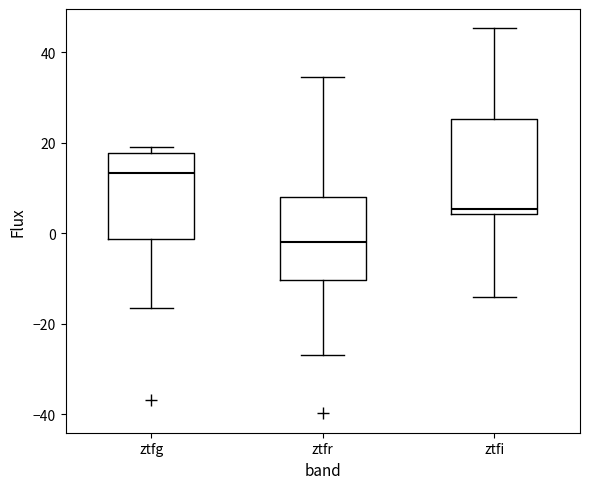

Comparing the boxes themselves (not the whiskers), which one is the tallest?

ztfi